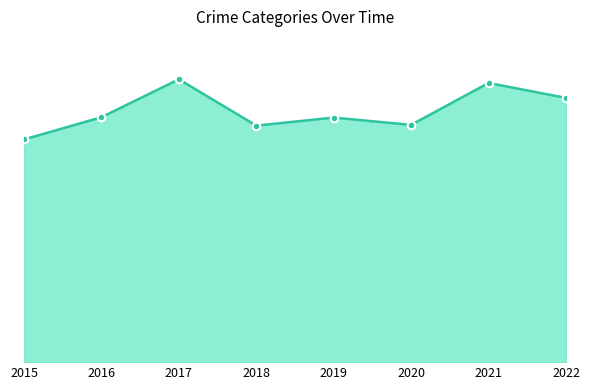

What is the total value across all series at 2021?

766